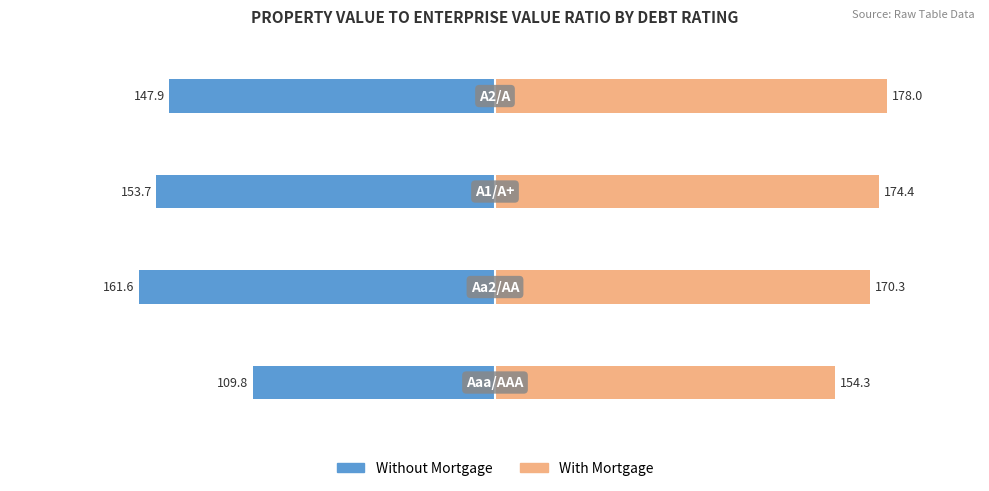

What is the lowest value of the With Mortgage series?

154.3